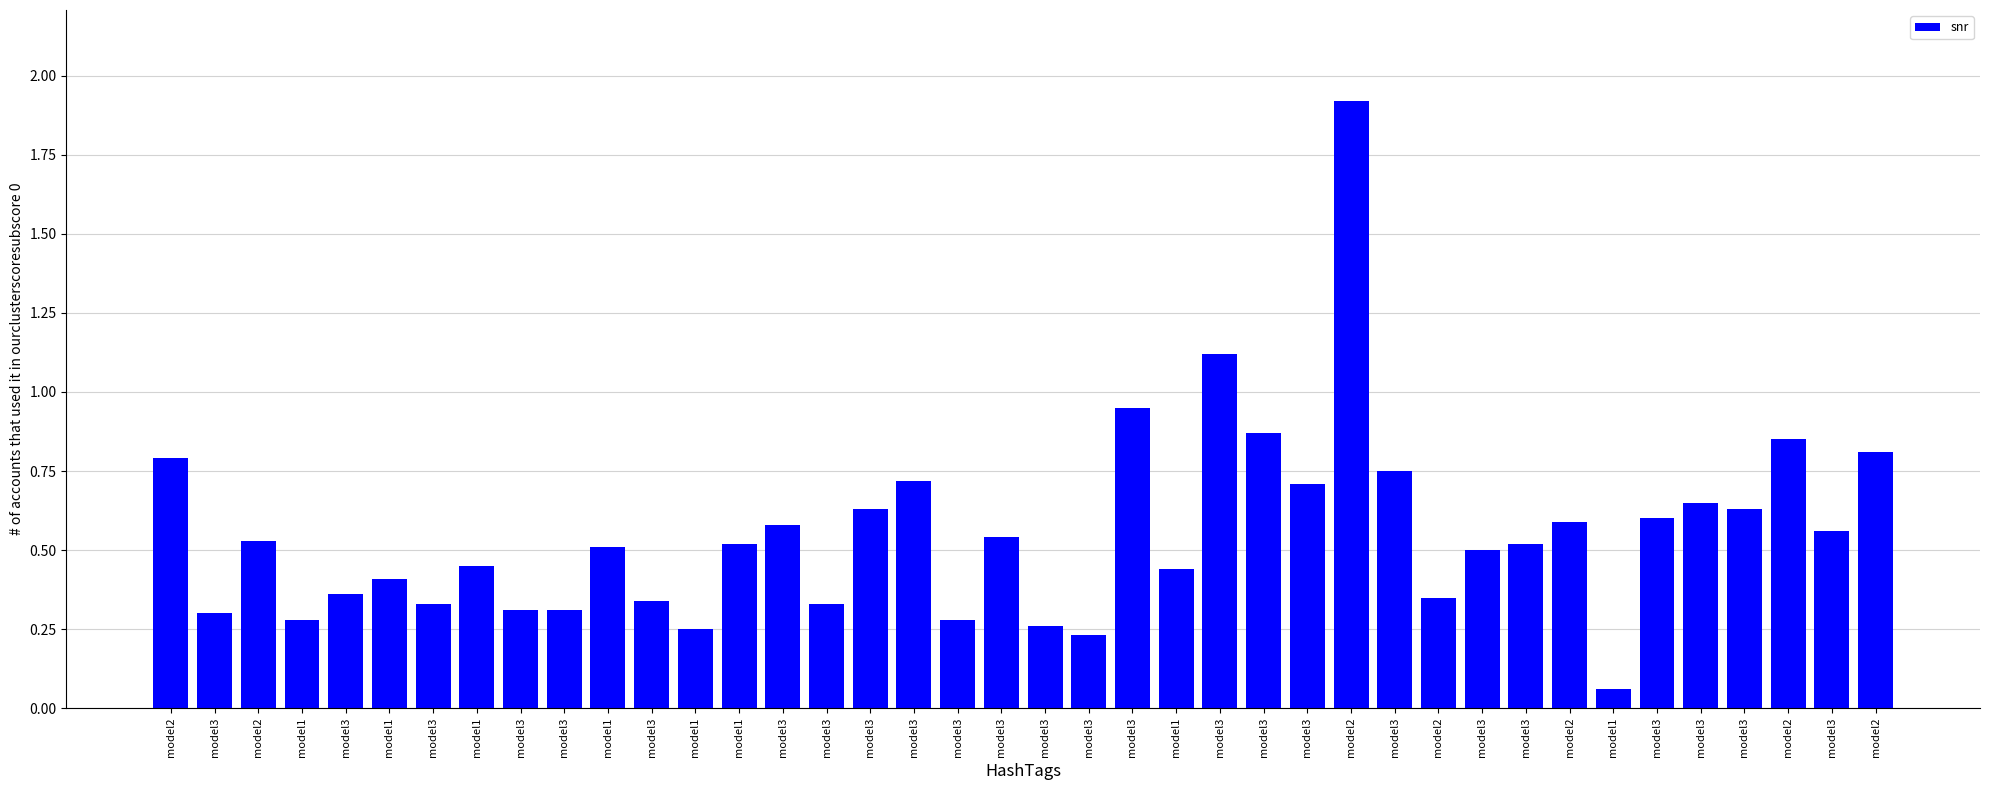

Which has a higher value, model3 or model2?

model3